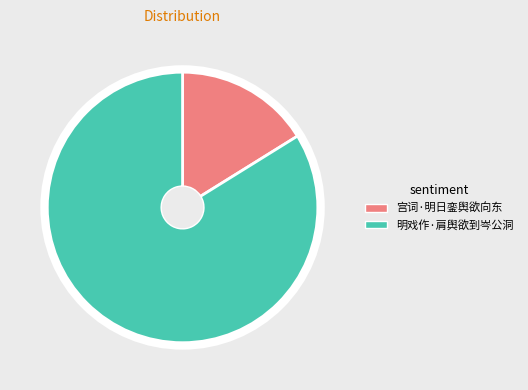

True or false: 明戏作·肩舆欲到岑公洞 accounts for 84% of the total.

True